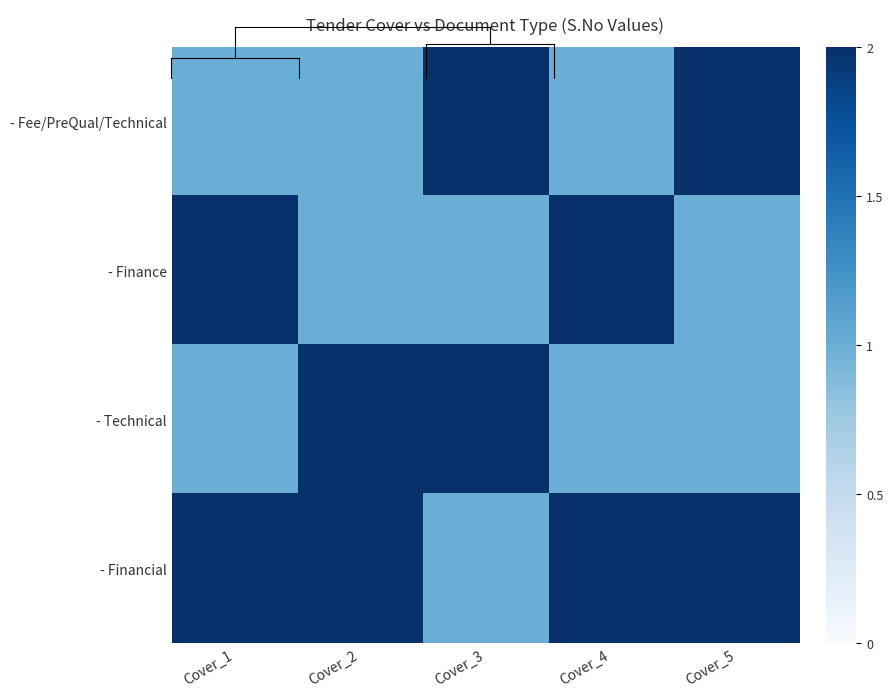

At how many categories does at least one series exceed 1?

5